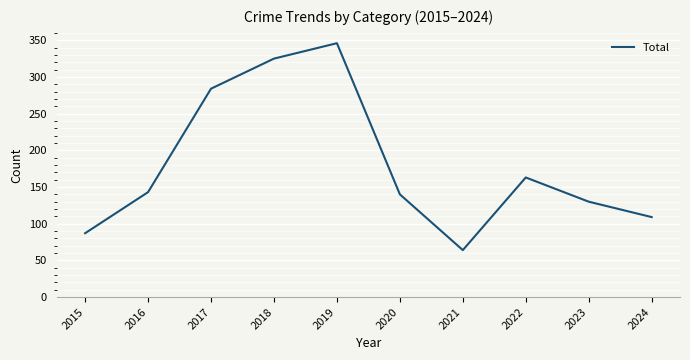

What is the change in value from 2016 to 2023?

-13